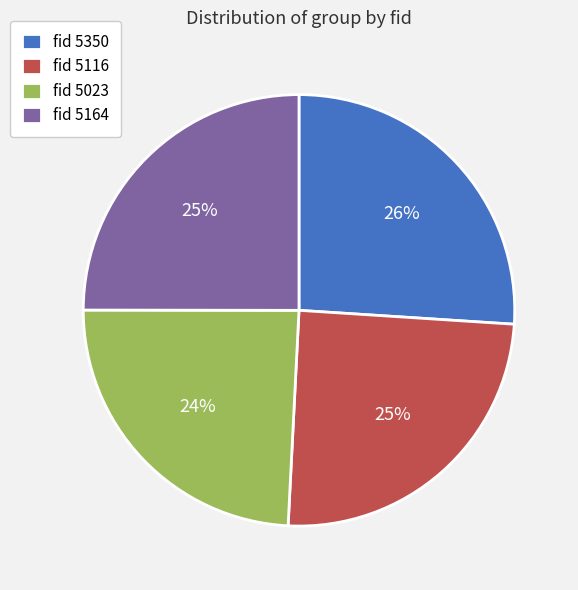

To the nearest percent, what portion does fid 5116 represent?

25%